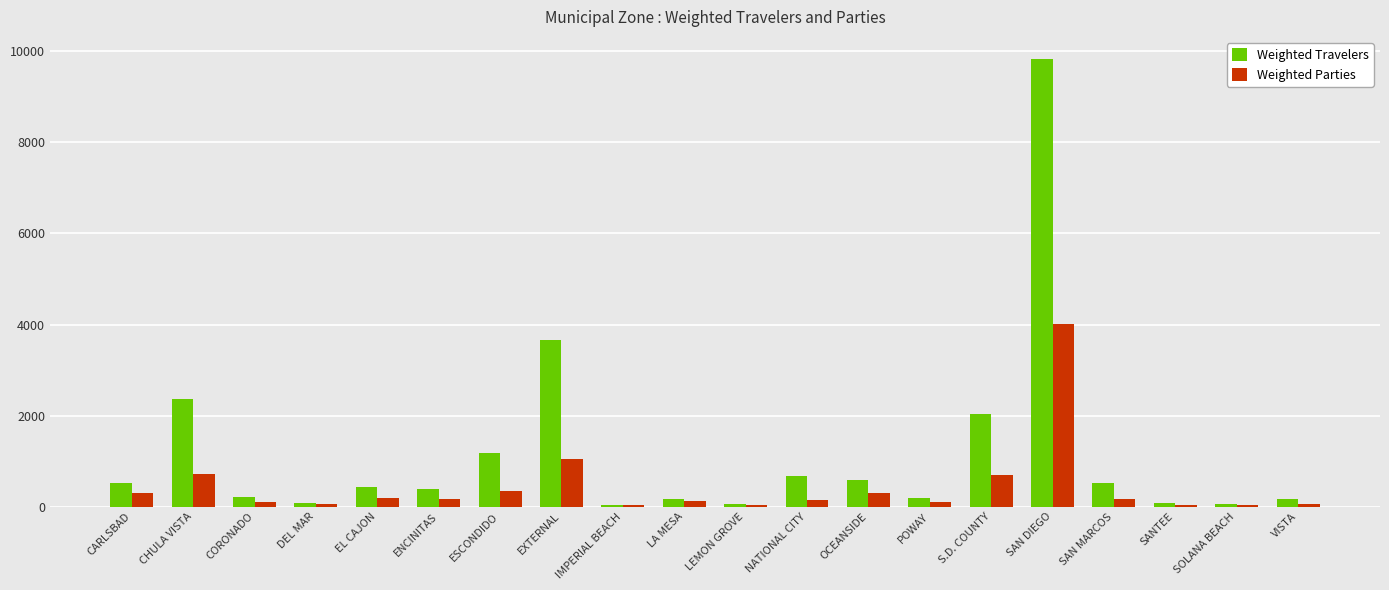

What is the sum of all Weighted Travelers values?

23266.1